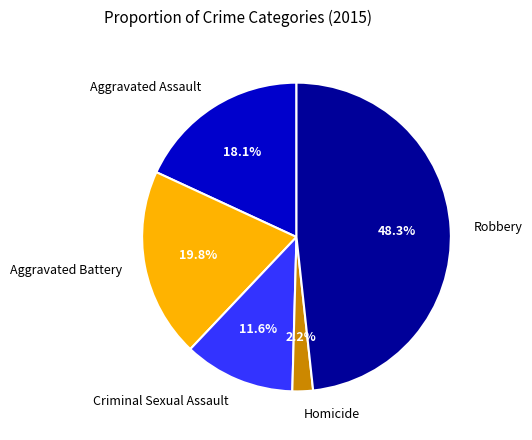

Rank the categories by value from highest to lowest.

Robbery, Aggravated Battery, Aggravated Assault, Criminal Sexual Assault, Homicide